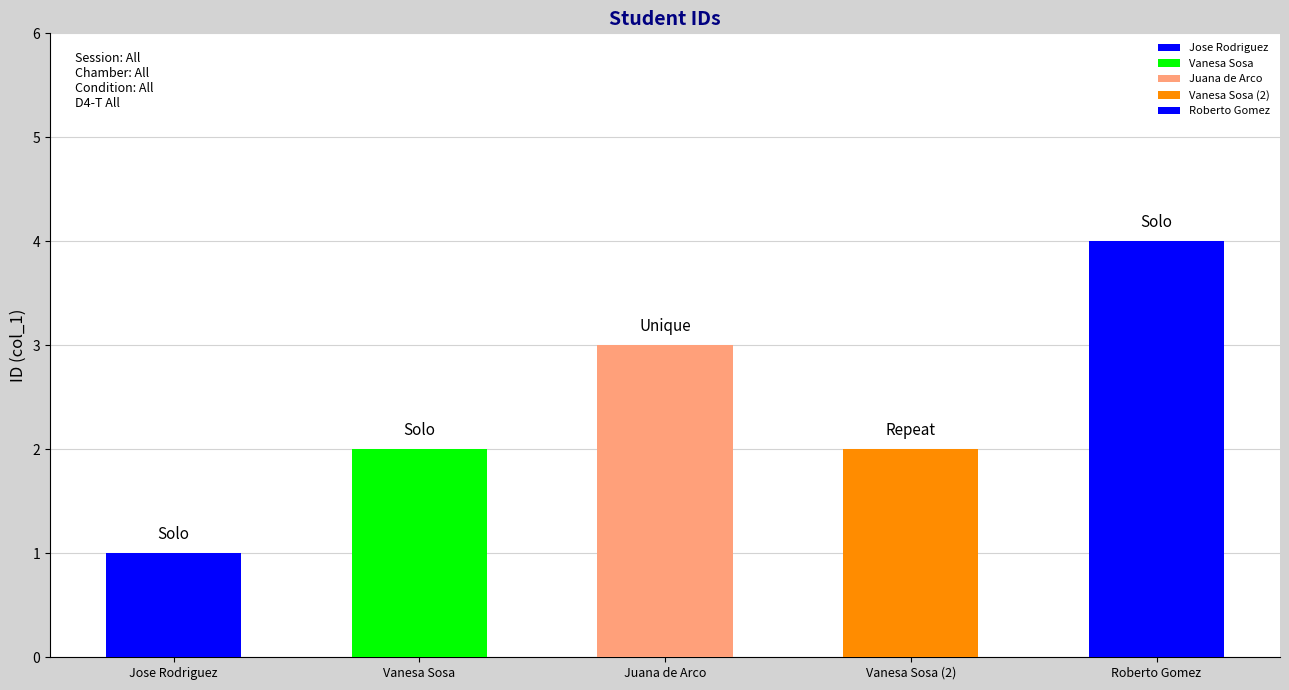

What value does the data have at Roberto Gomez?

4